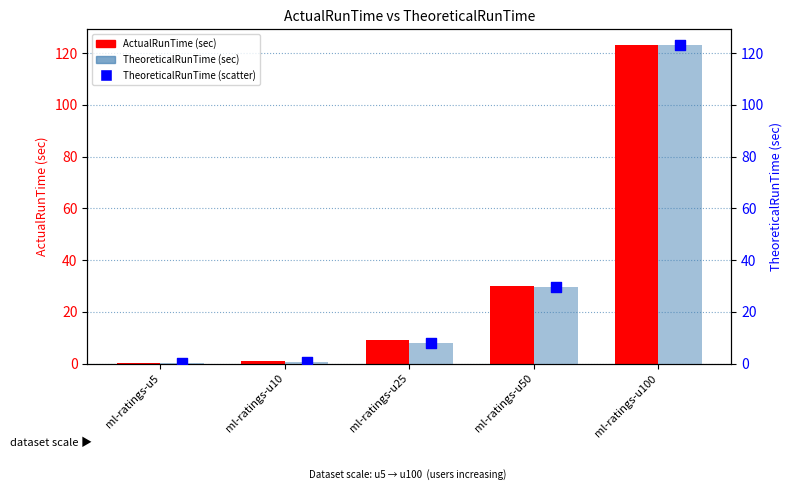

Which series has the widest spread of Y values?

TheoreticalRunTime bar